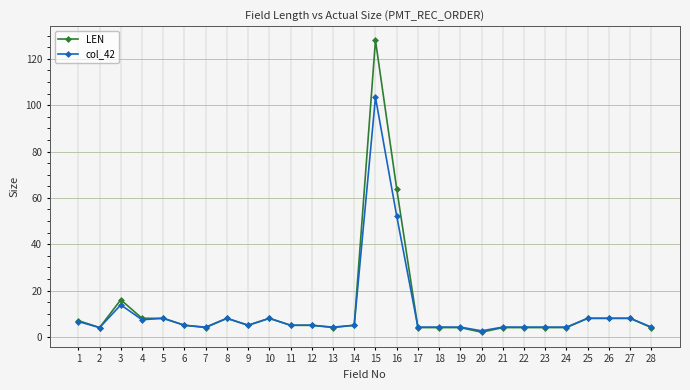

Is the value of col_42 at 15 greater than the value of LEN at 14?

Yes